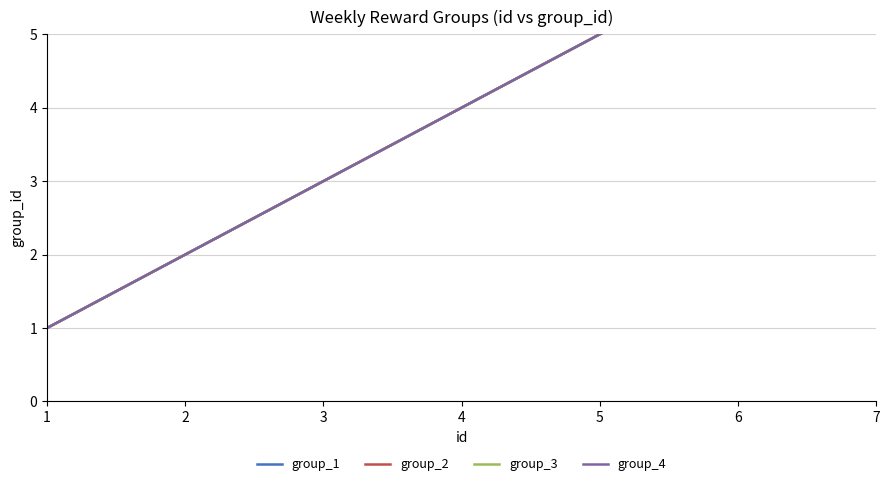

At 2, list the series in order from smallest to largest.

group_1, group_2, group_3, group_4